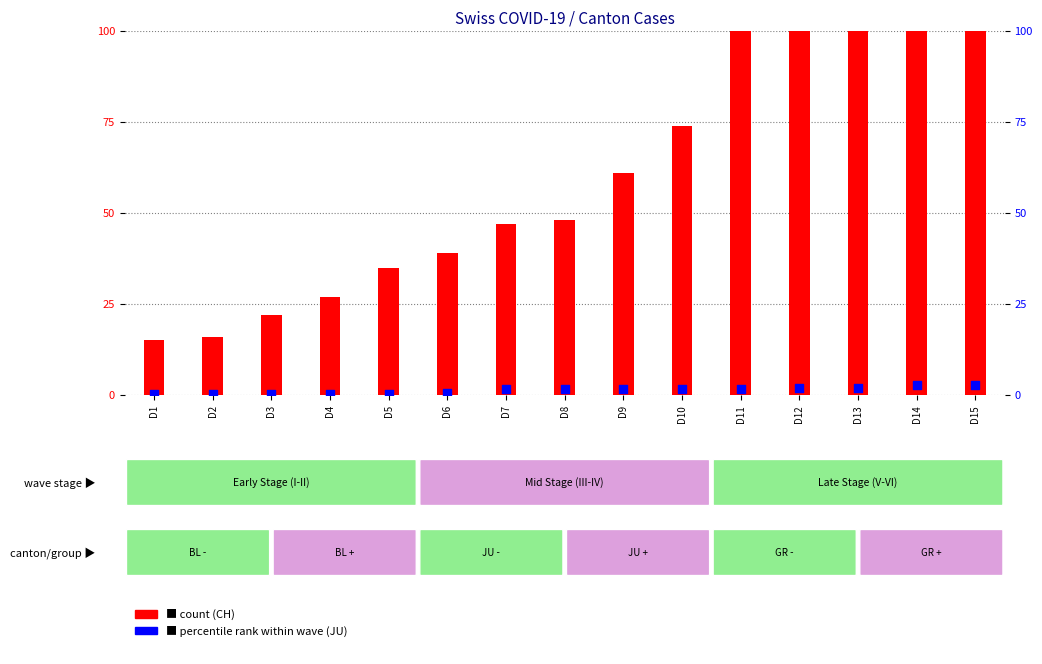

Which series has the largest total across all categories?

CH (count)